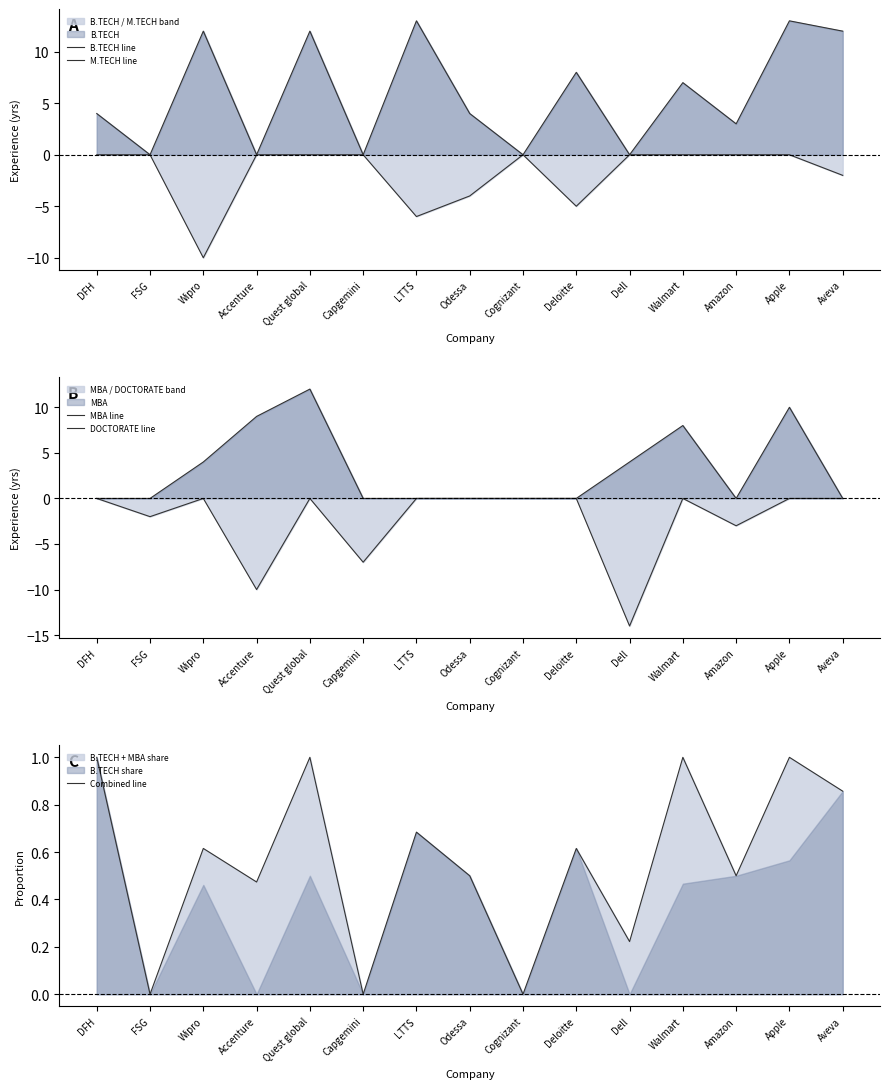

True or false: Combined line has a value of 0.3 at Accenture.

False